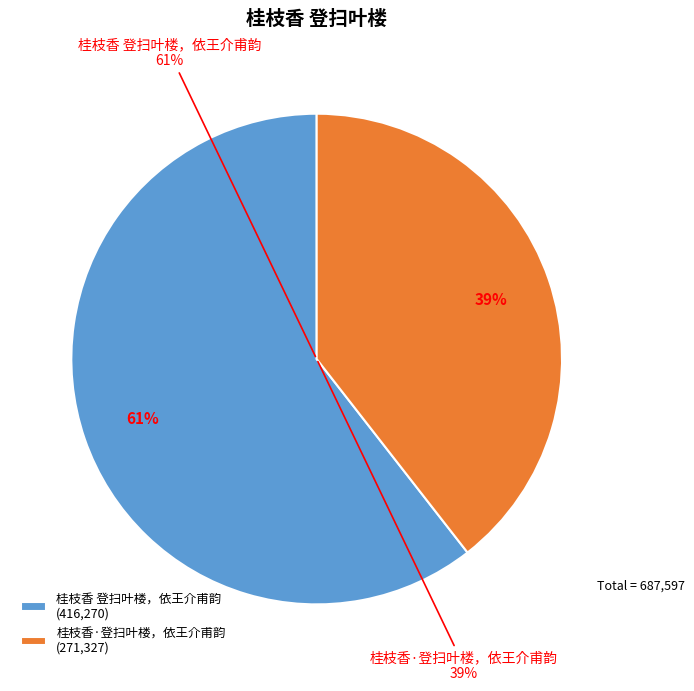

True or false: 桂枝香 登扫叶楼，依王介甫韵 accounts for 61% of the total.

True